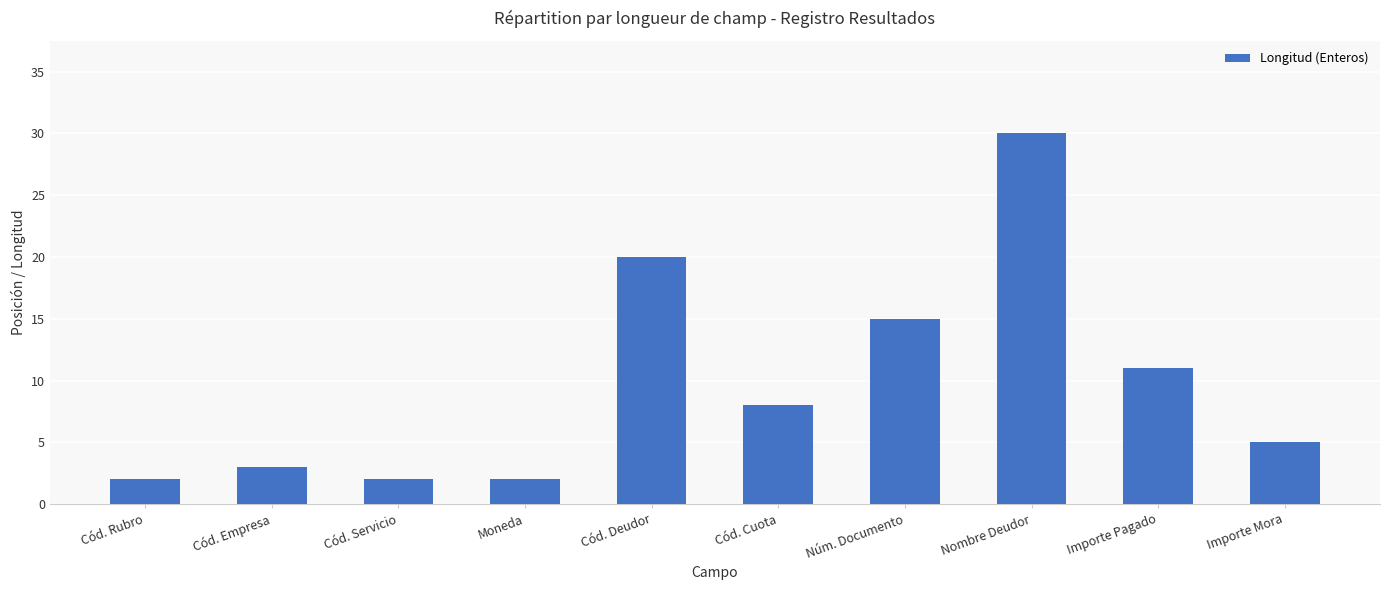

What is the greatest value displayed?

30